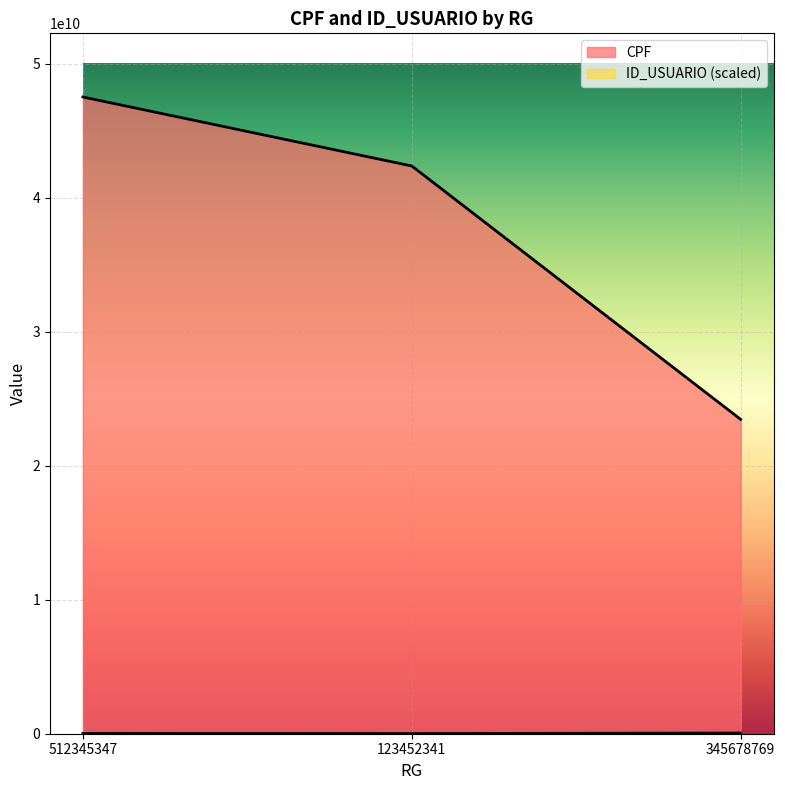

Reading left to right, list all the values displayed in this chart.

CPF: 47512346523	42365748765	23455565633
ID_USUARIO: 20000000	10000000	50000000